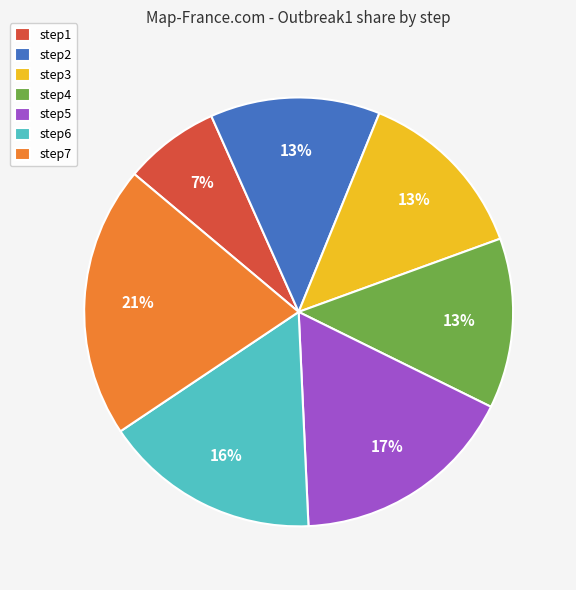

What percentage is the step5 slice, to the nearest percent?

17%